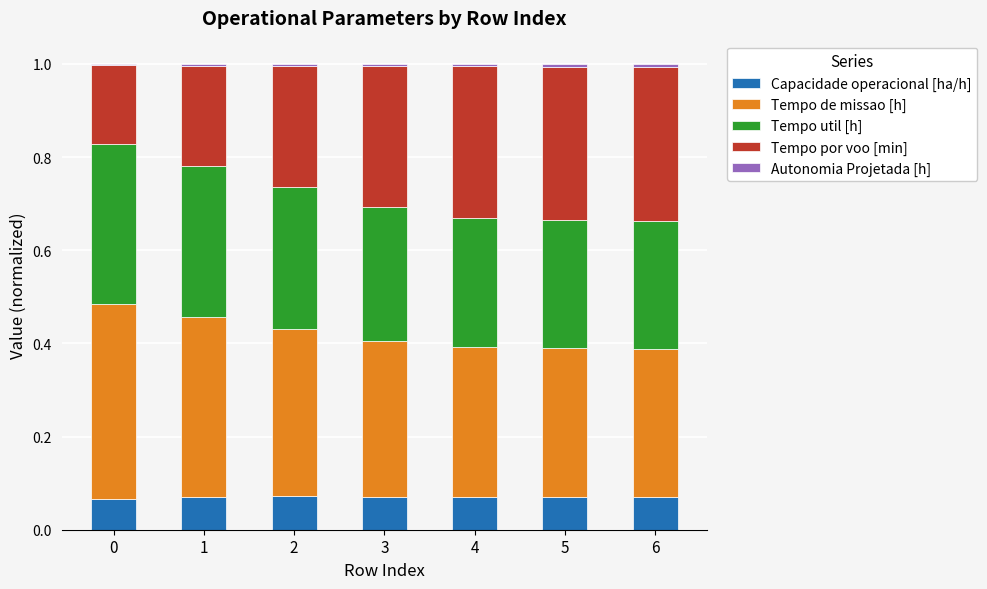

Does the chart contain stacked bars?

Yes